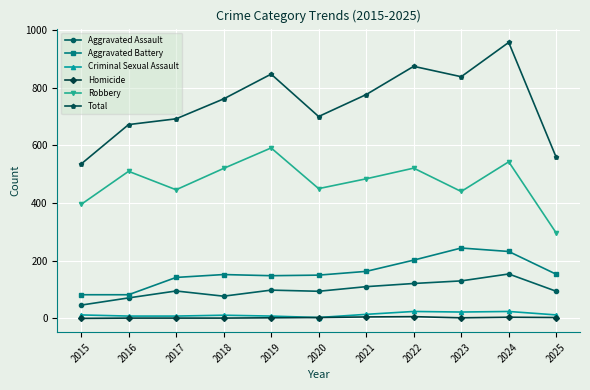

What is the difference between the Robbery values at 2015 and 2021?

89